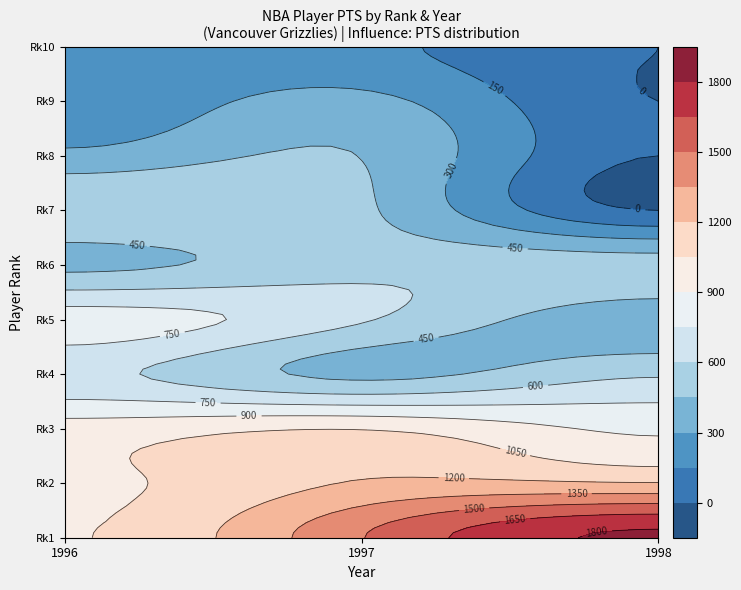

Which series has the widest spread of values?

1998